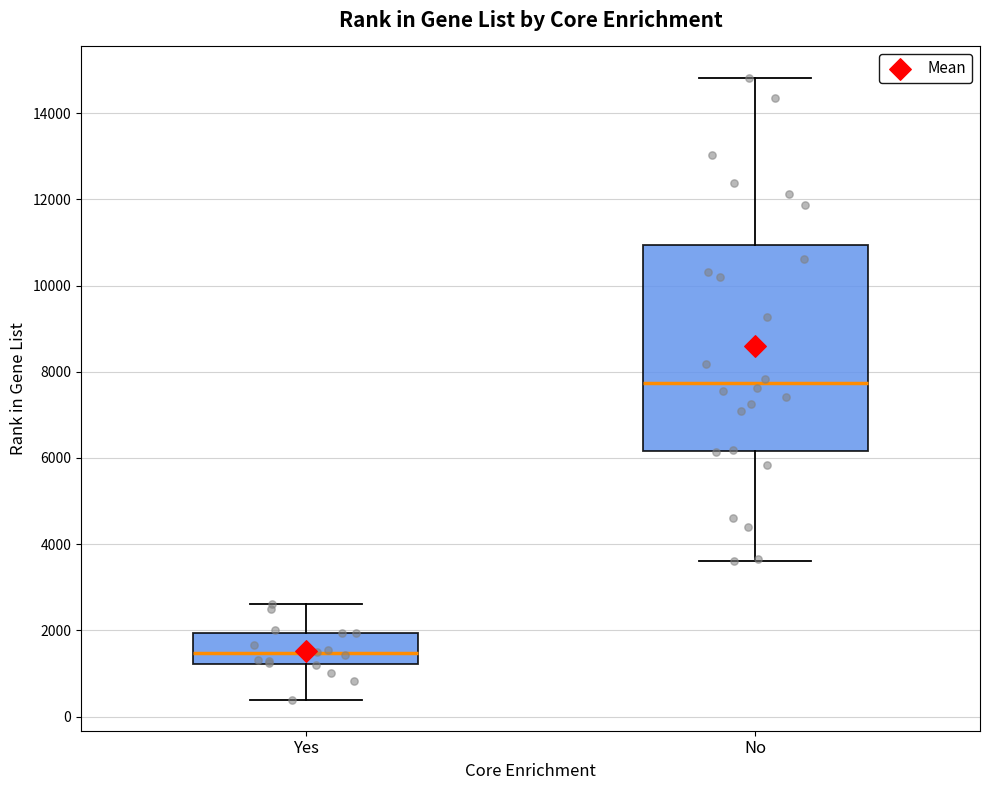

Reading left to right, transcribe this box plot: for each box, give where its median line is, the range the box spans, and where its two whiskers end, as read against the y-axis. The values are not printed on the chart, so give them approximately, as read against the axis.

Yes: median 1400, box 1200 to 2000, whiskers 400 to 2600
No: median 7800, box 6200 to 11000, whiskers 3600 to 14800